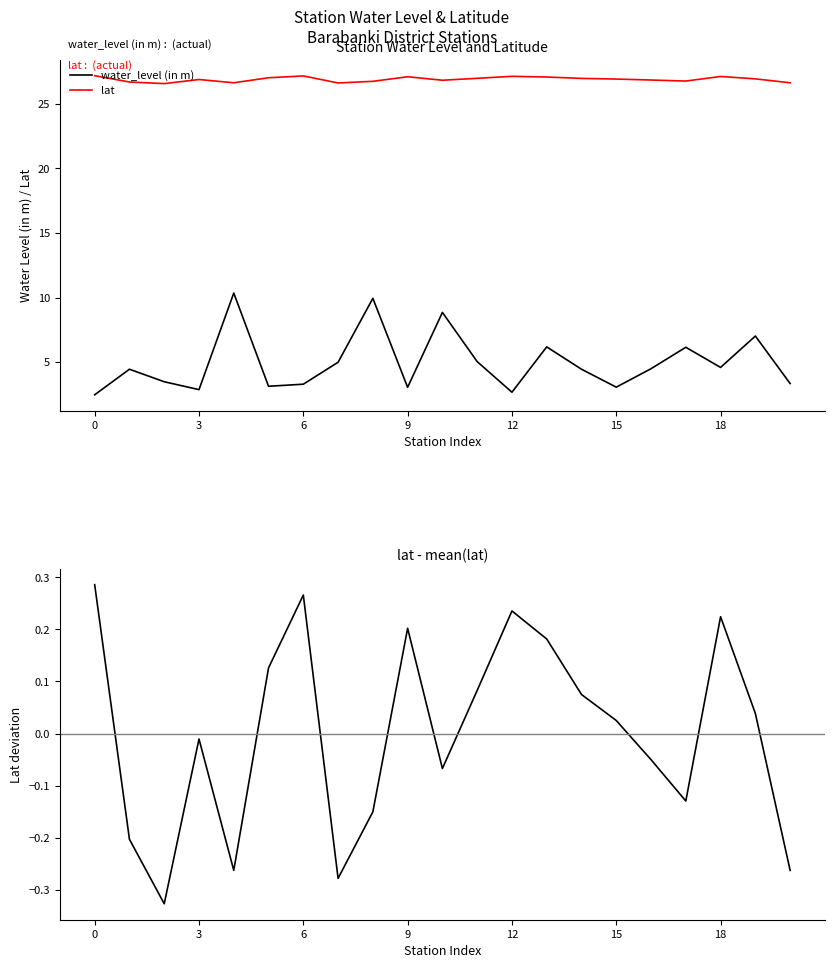

At how many categories does at least one series exceed 15?

21